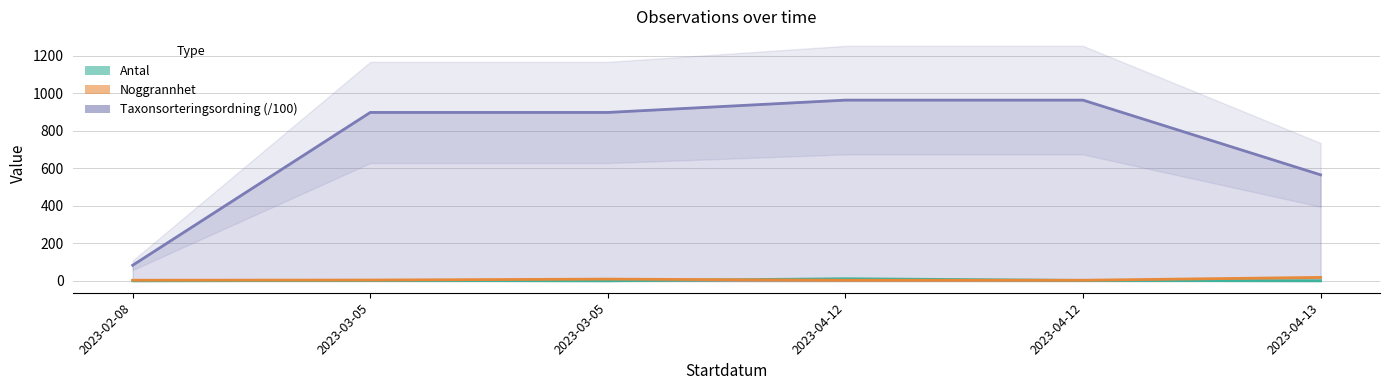

True or false: Taxonsorteringsordning (/100) and Antal cross at least once.

False